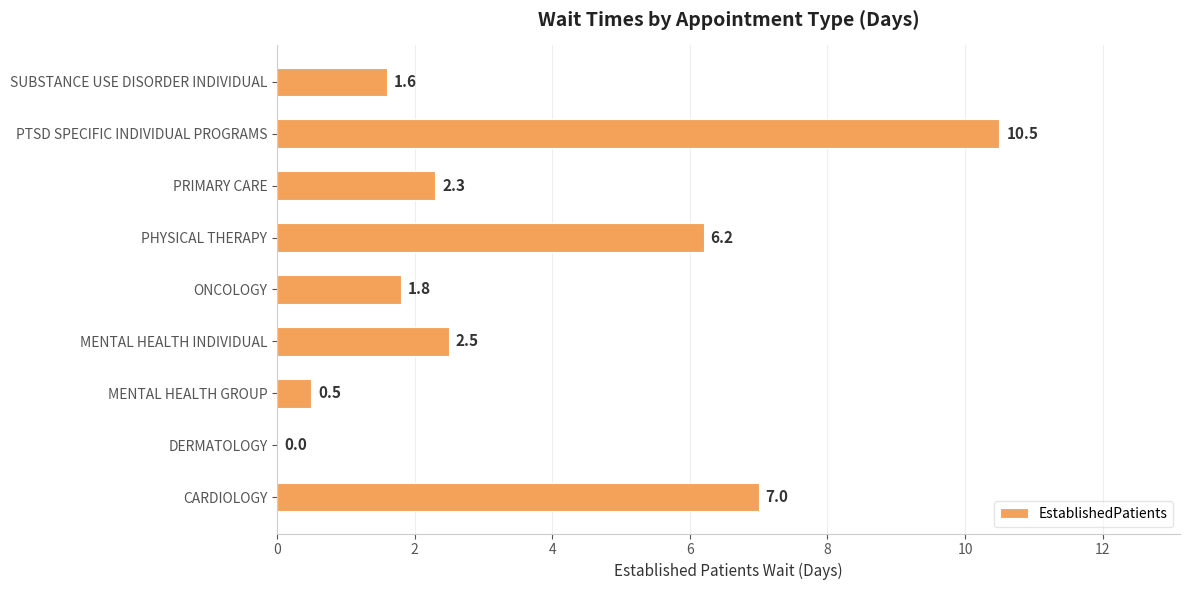

What is the sum of all values?

32.4